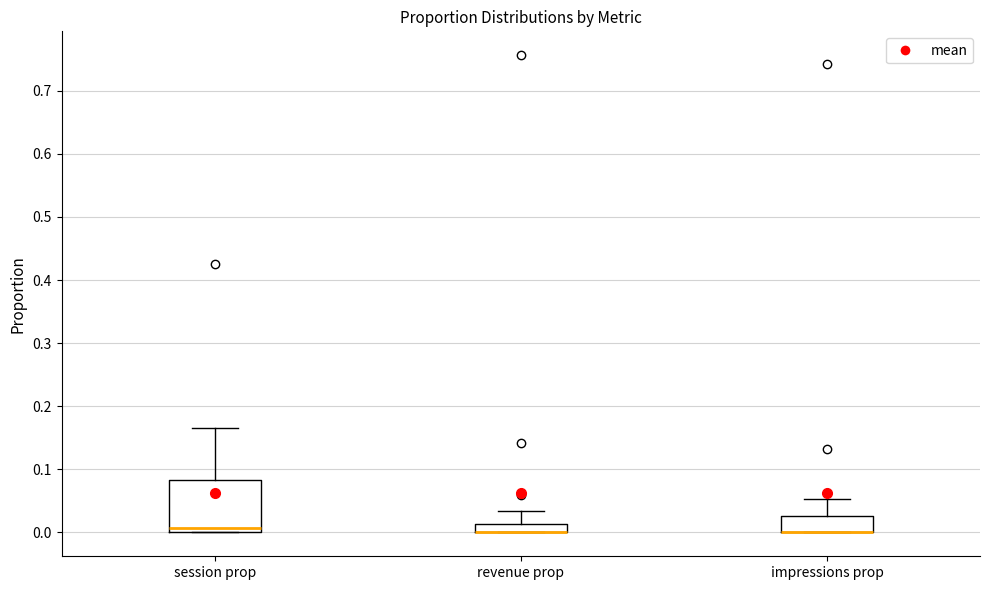

Where is the upper edge of the box for revenue prop on the y-axis? The values are not printed on the chart, so give them approximately, as read against the axis.

0.01